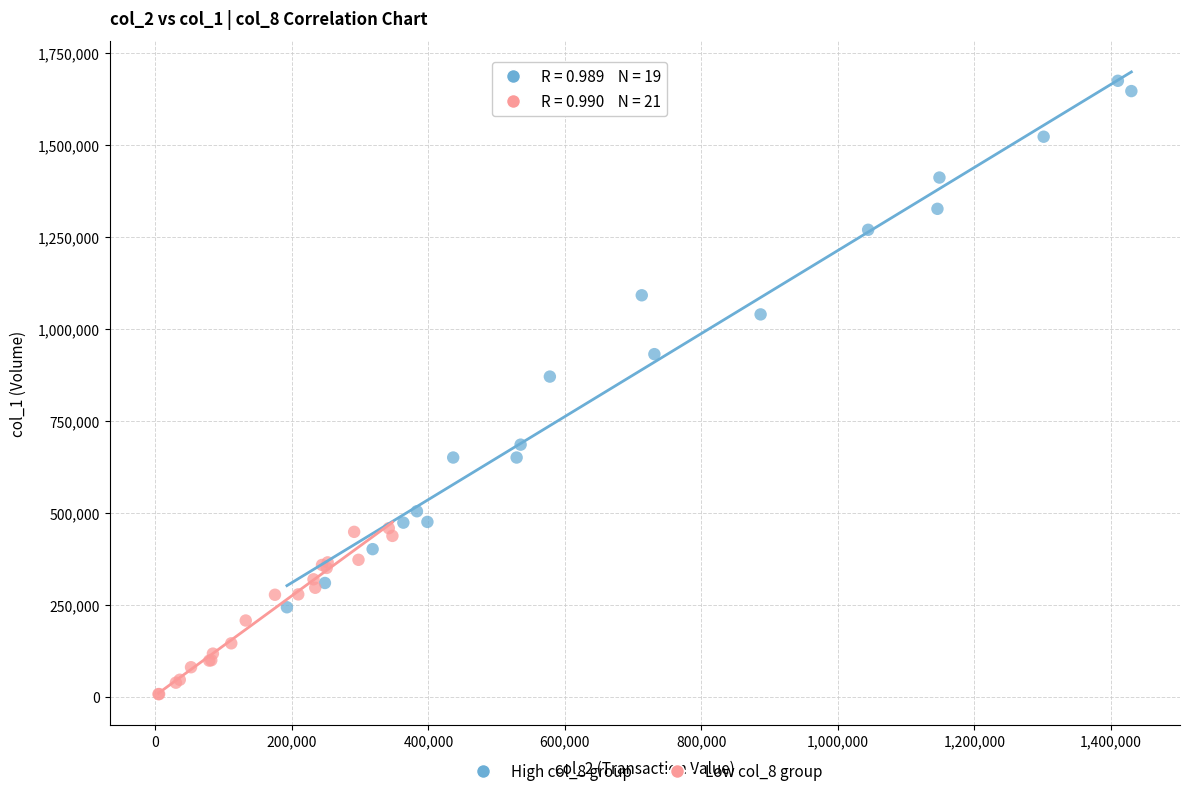

Which series has the largest Y range (max minus min)?

High col_8 group